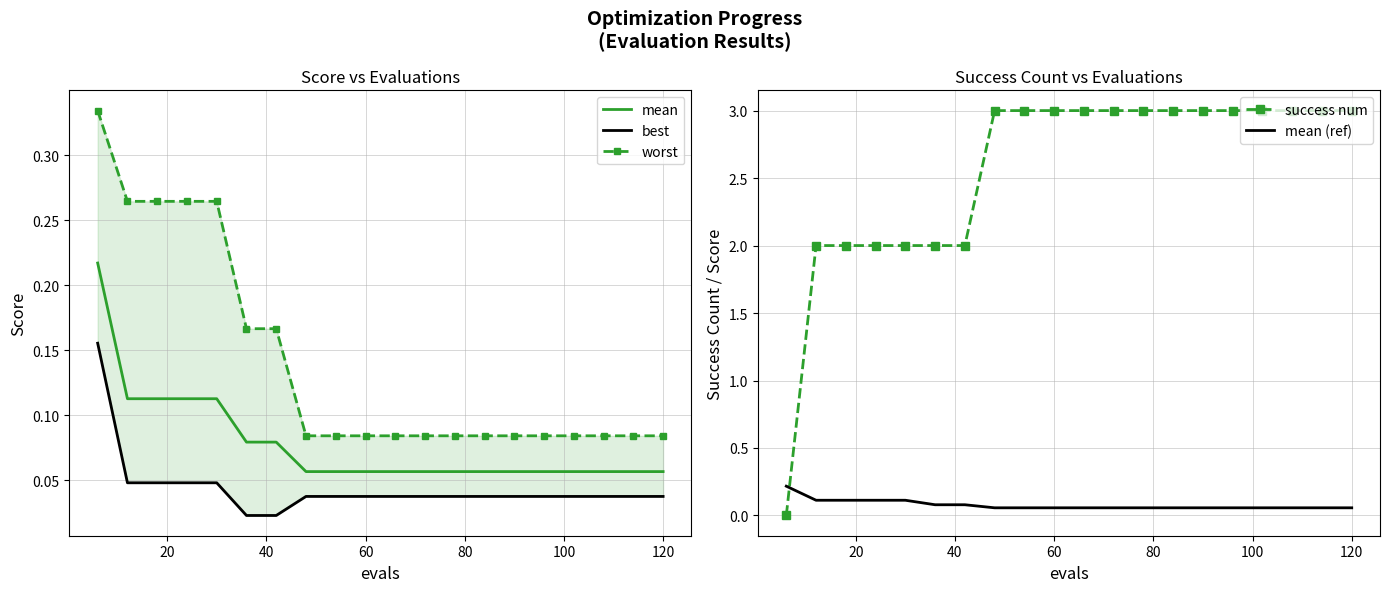

How many times do success num and mean (ref) cross each other?

1